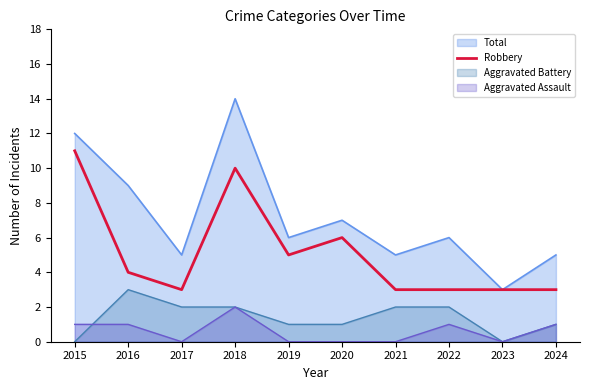

At which category does the data reach its first local valley?

2017